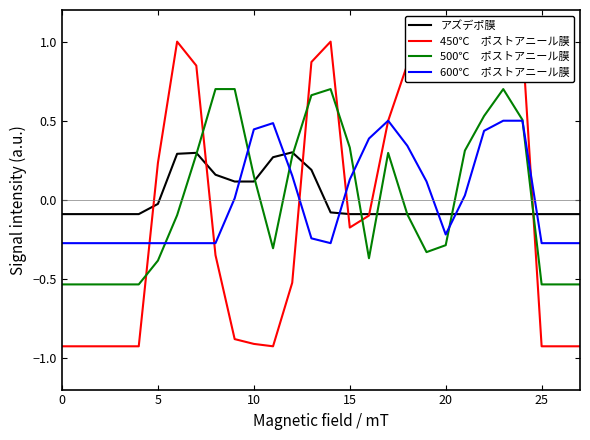

At 12, list the series in order from largest to smallest.

アズデポ膜, 500℃　ポストアニール膜, 600℃　ポストアニール膜, 450℃　ポストアニール膜